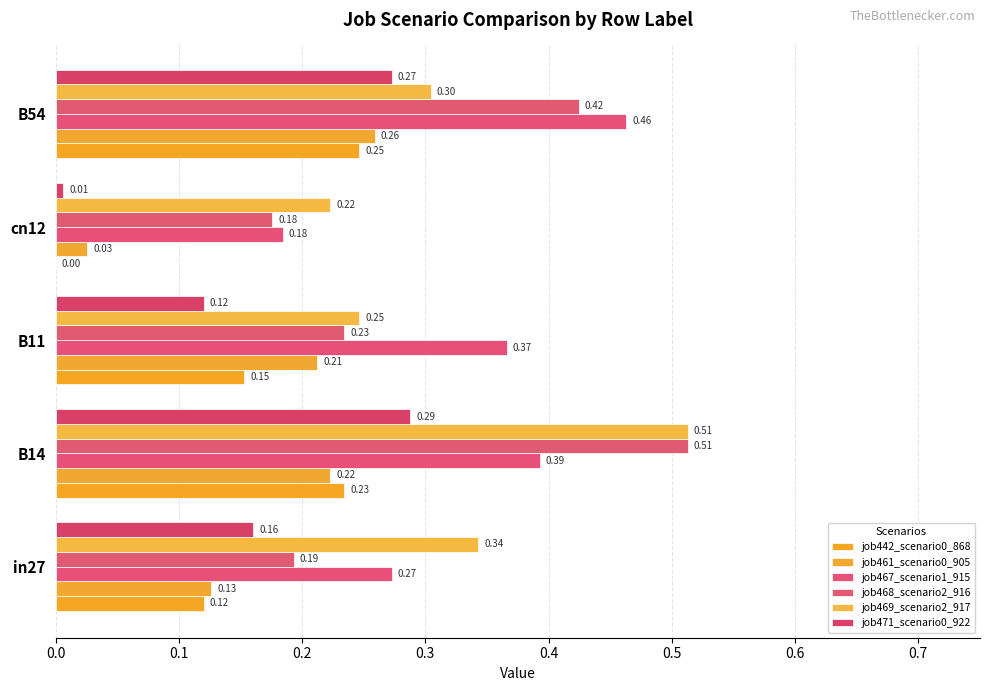

How many series are shown in this chart?

6